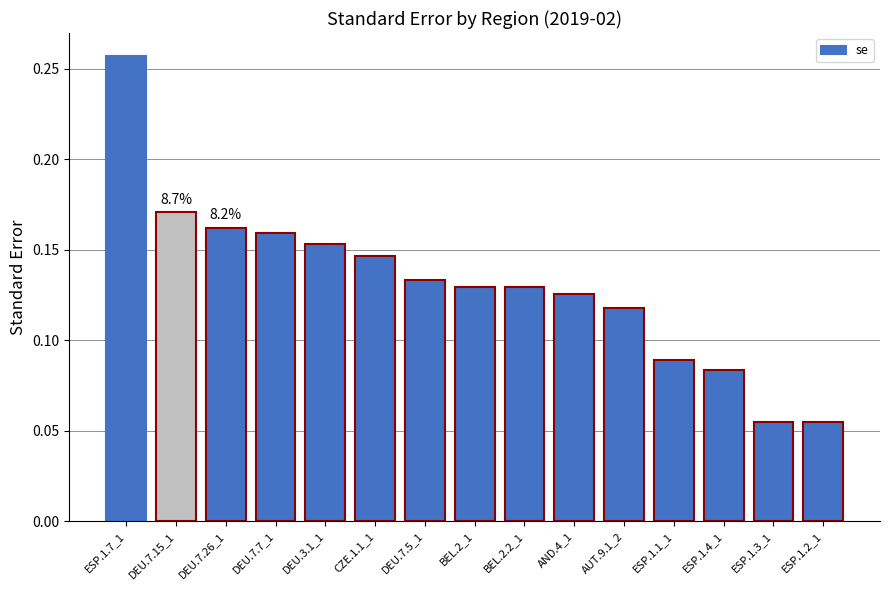

What position from the left is AUT.9.1_2?

11